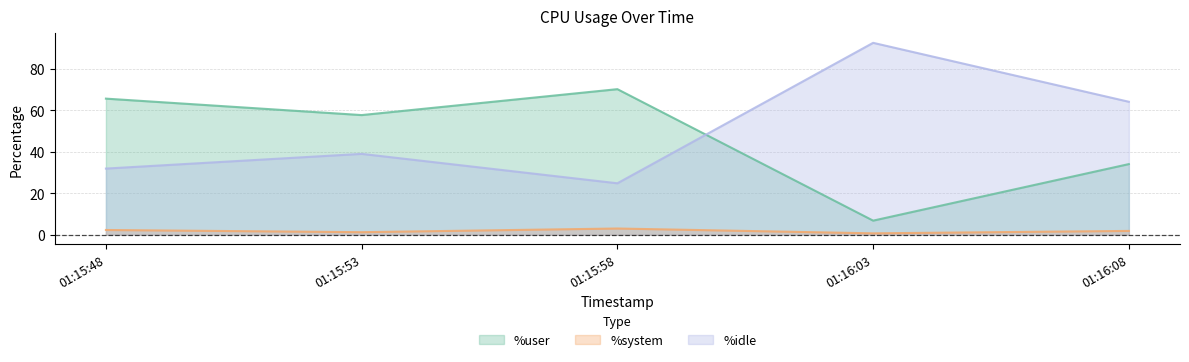

At which label does %idle first exceed 38?

01:15:53